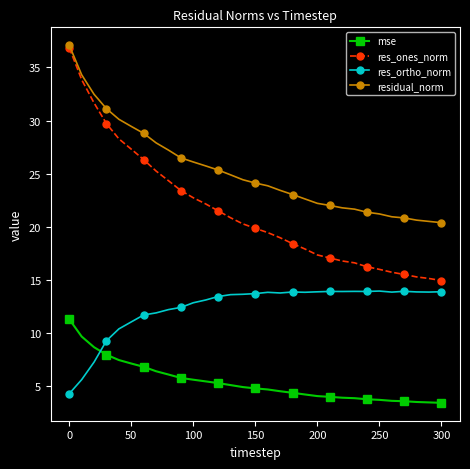

True or false: mse and res_ones_norm intersect in this chart.

False